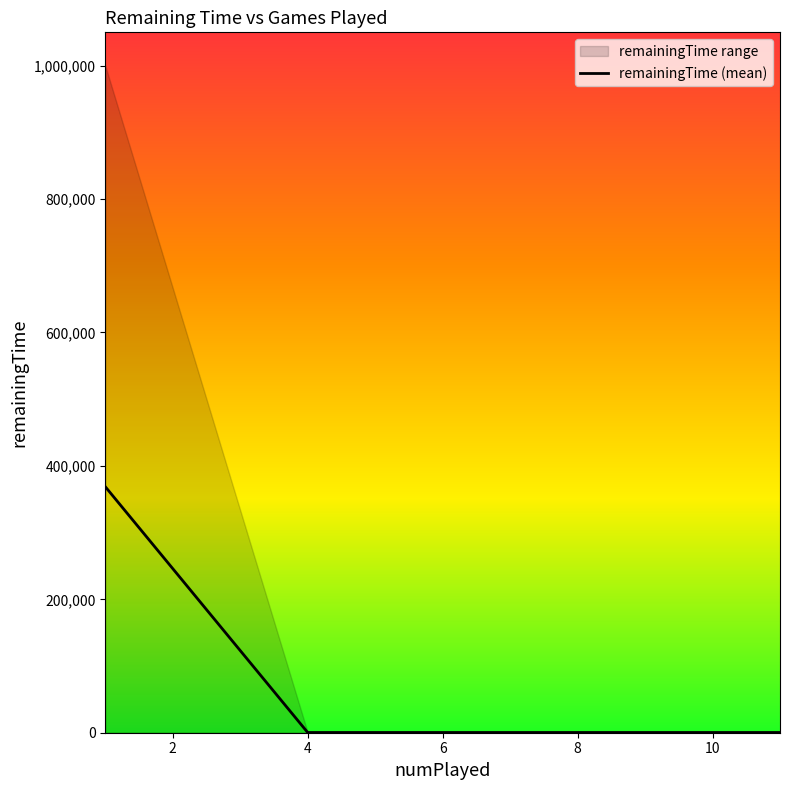

What is the highest value of the remainingTime (mean) series?

368838.6